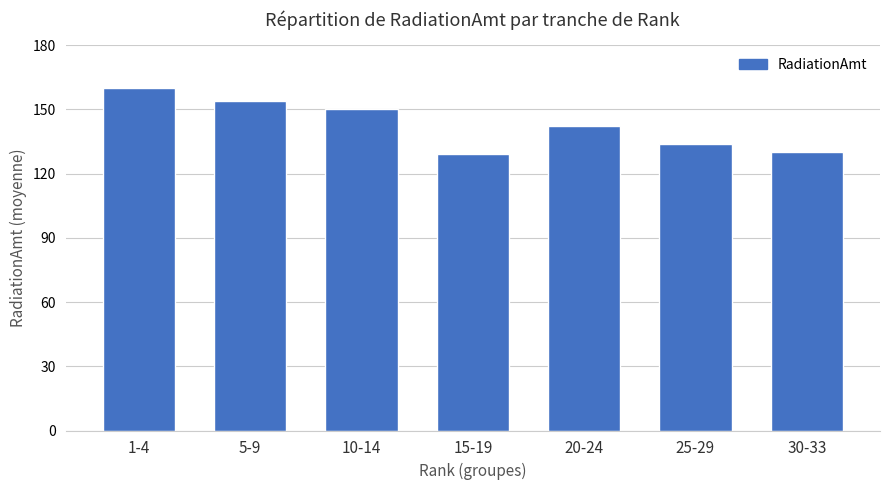

What is the label of the 7th bar from the right?

1-4